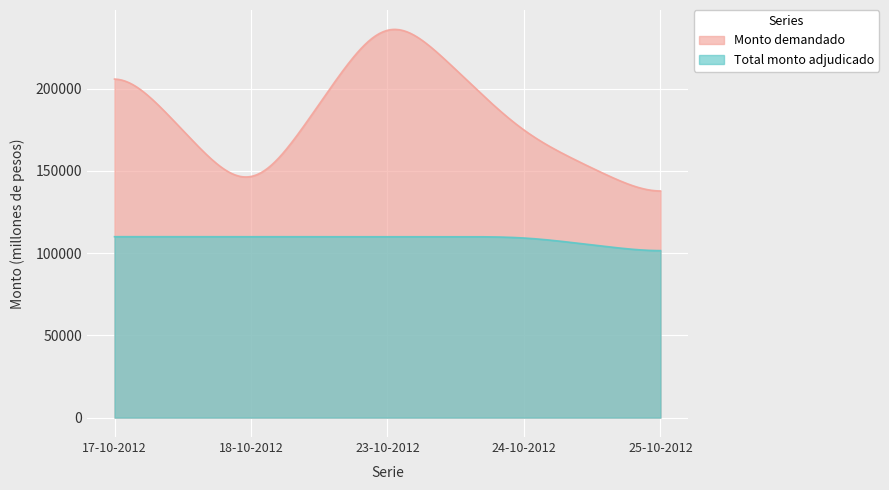

List the series in order of their overall mean, highest first.

Monto demandado, Total monto adjudicado